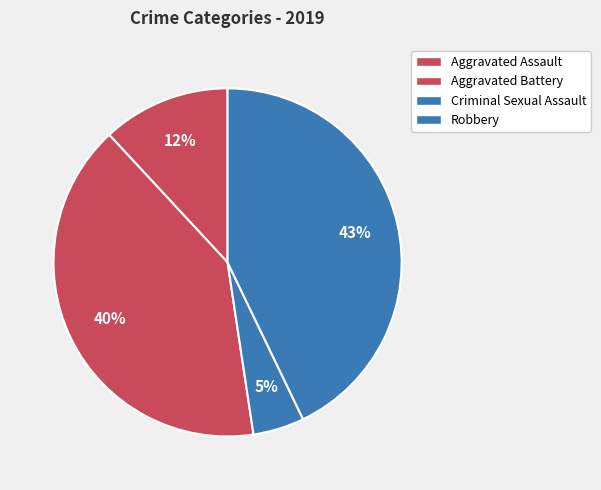

How many segments does this pie chart have?

4